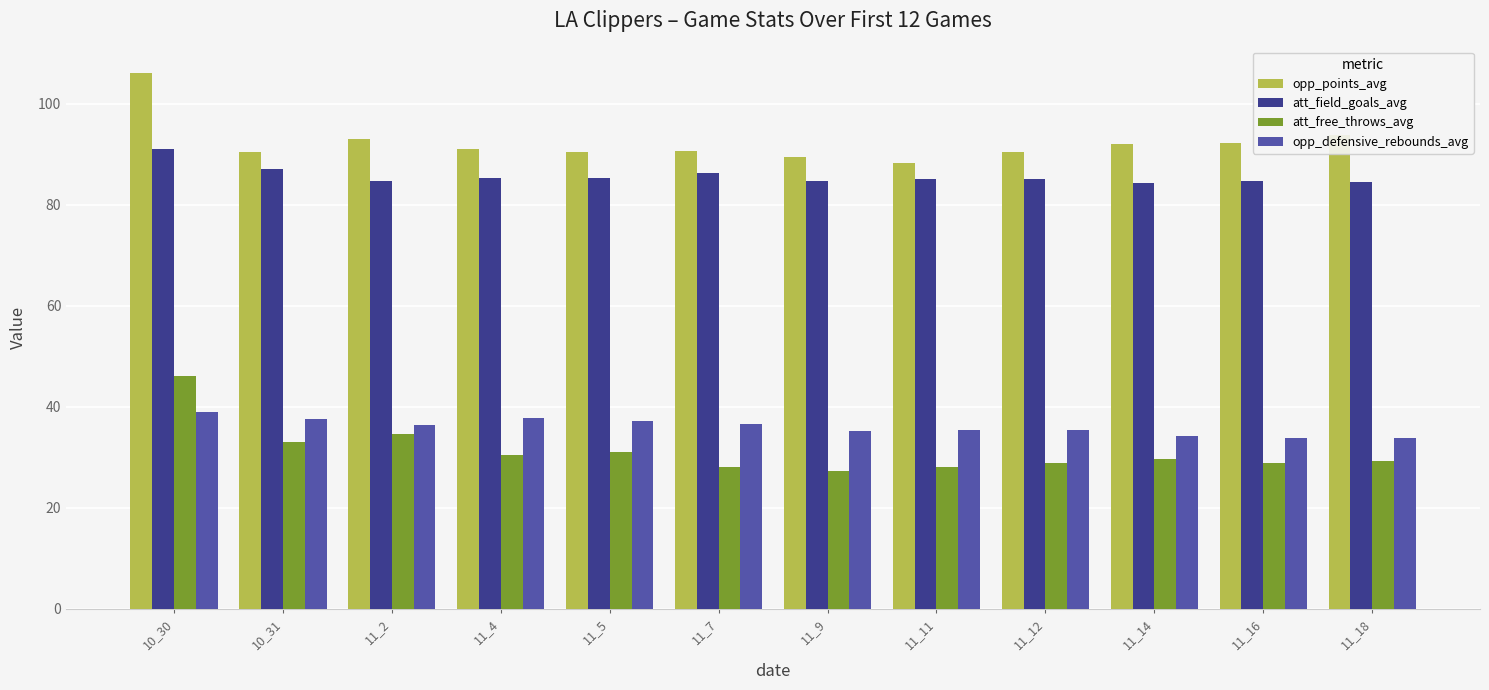

Which series has the largest range (max minus min)?

att_free_throws_avg